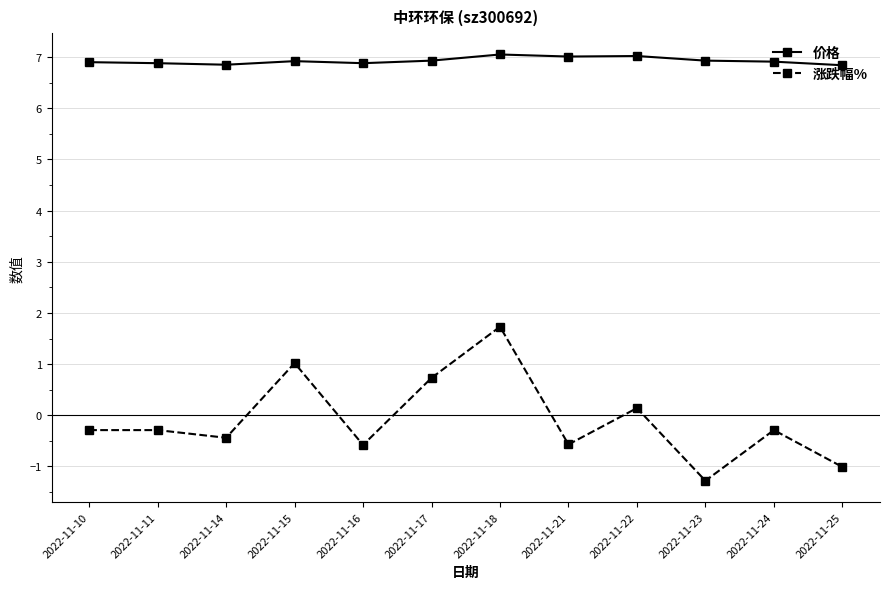

In 涨跌幅%, how many points are lower than both neighbors (excluding endpoints)?

4